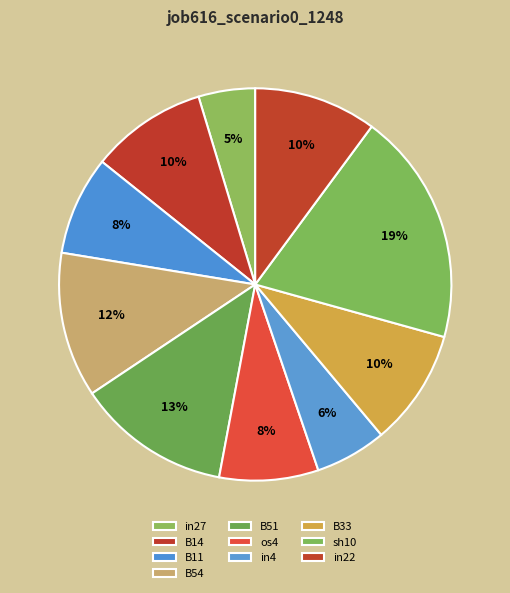

Which has a higher value, B33 or sh10?

sh10